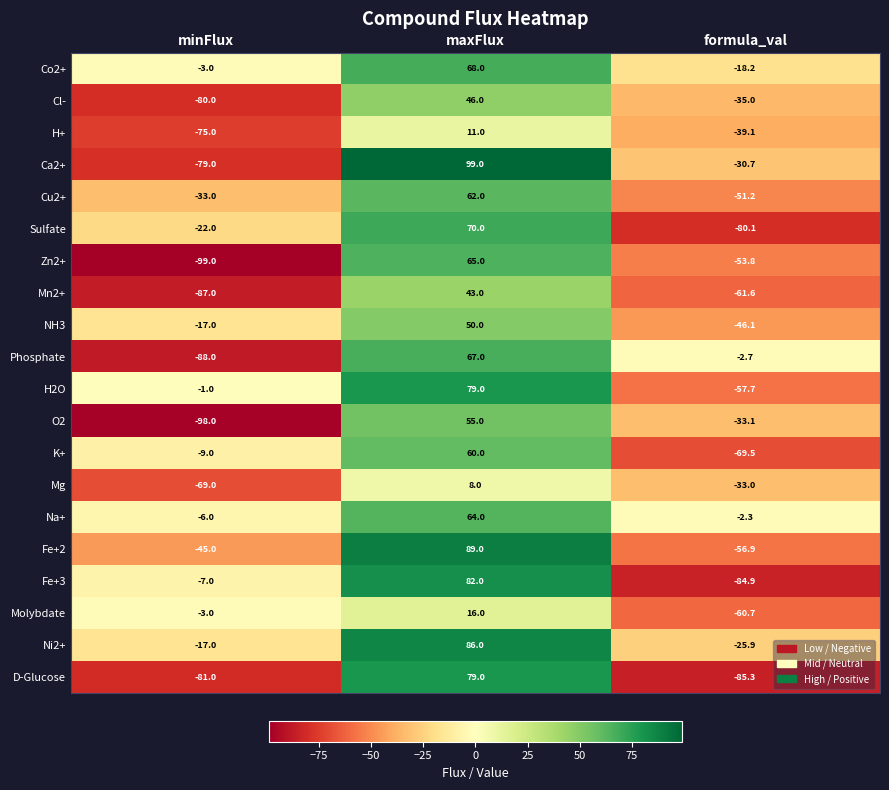

What is the difference between the maximum and minimum values in the H+ series?

86.0